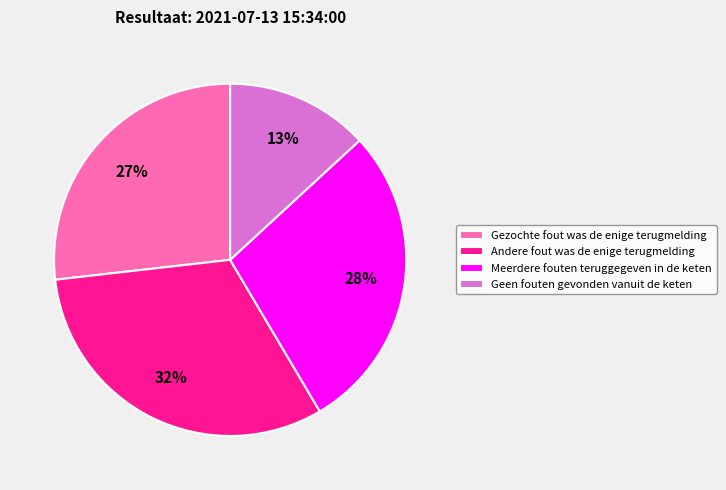

Rank the categories by value from lowest to highest.

Geen fouten gevonden vanuit de keten, Gezochte fout was de enige terugmelding, Meerdere fouten teruggegeven in de keten, Andere fout was de enige terugmelding